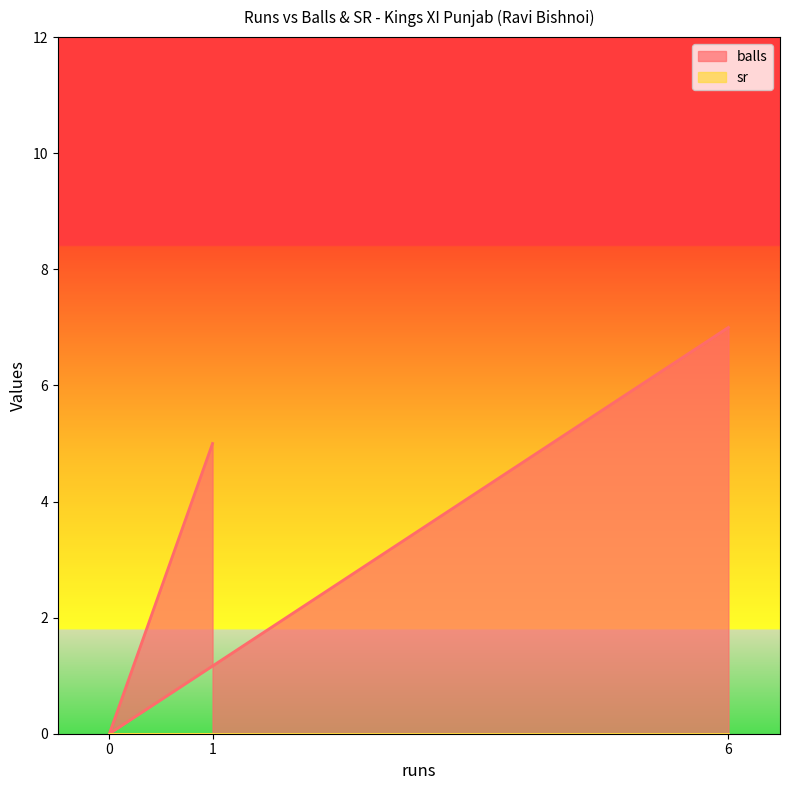

Which category has the highest value across all series?

6